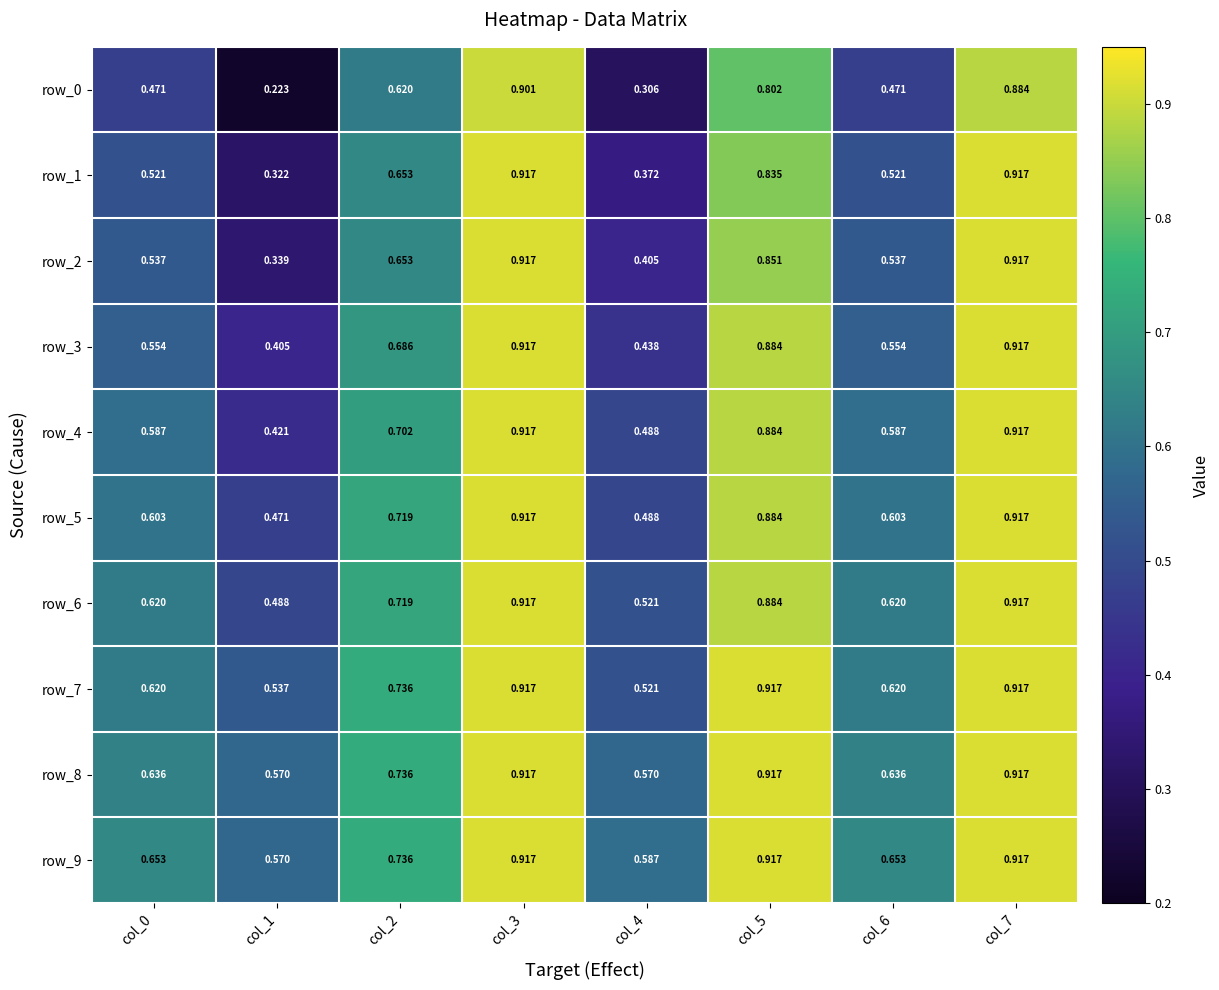

Count the number of categories in the chart.

8